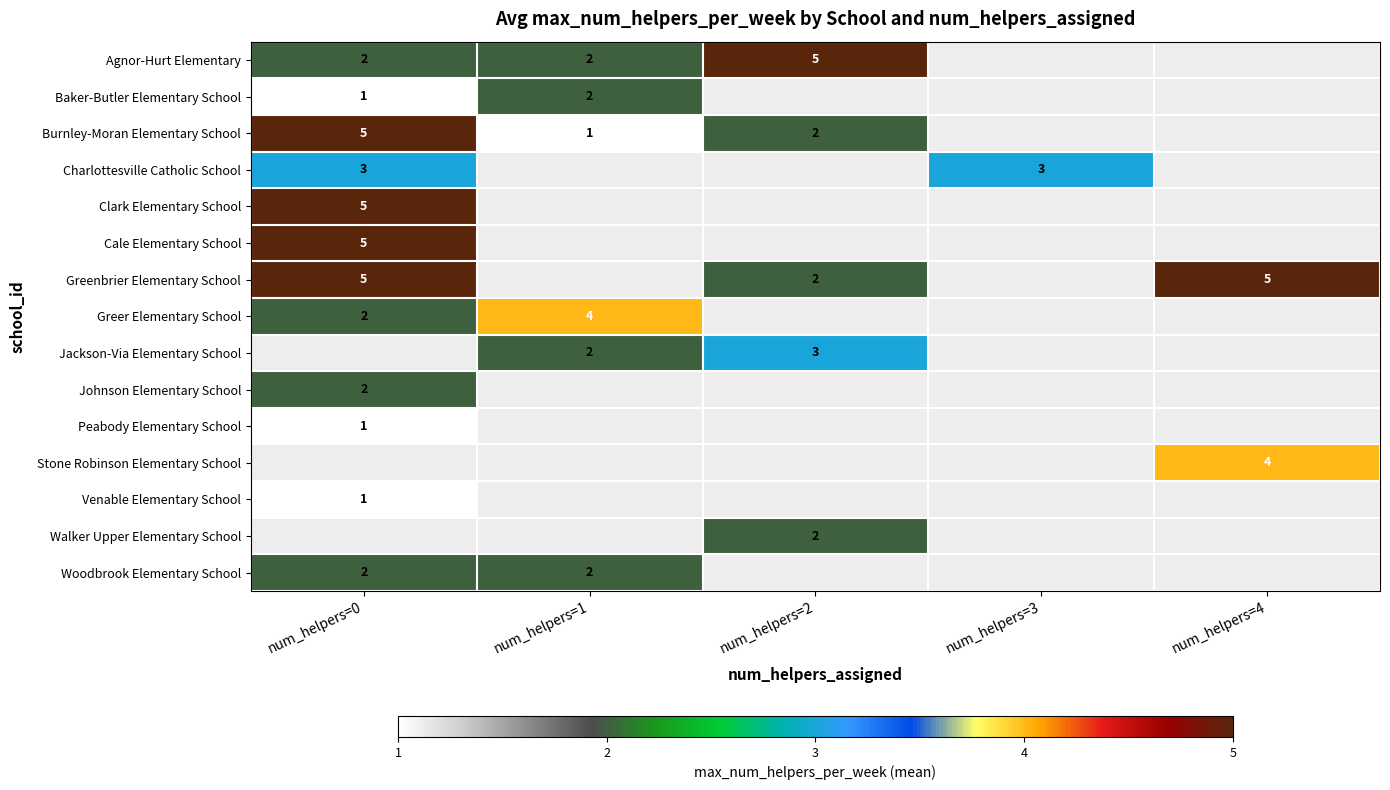

Is it true that Greer Elementary School equals 4 at num_helpers=1?

True